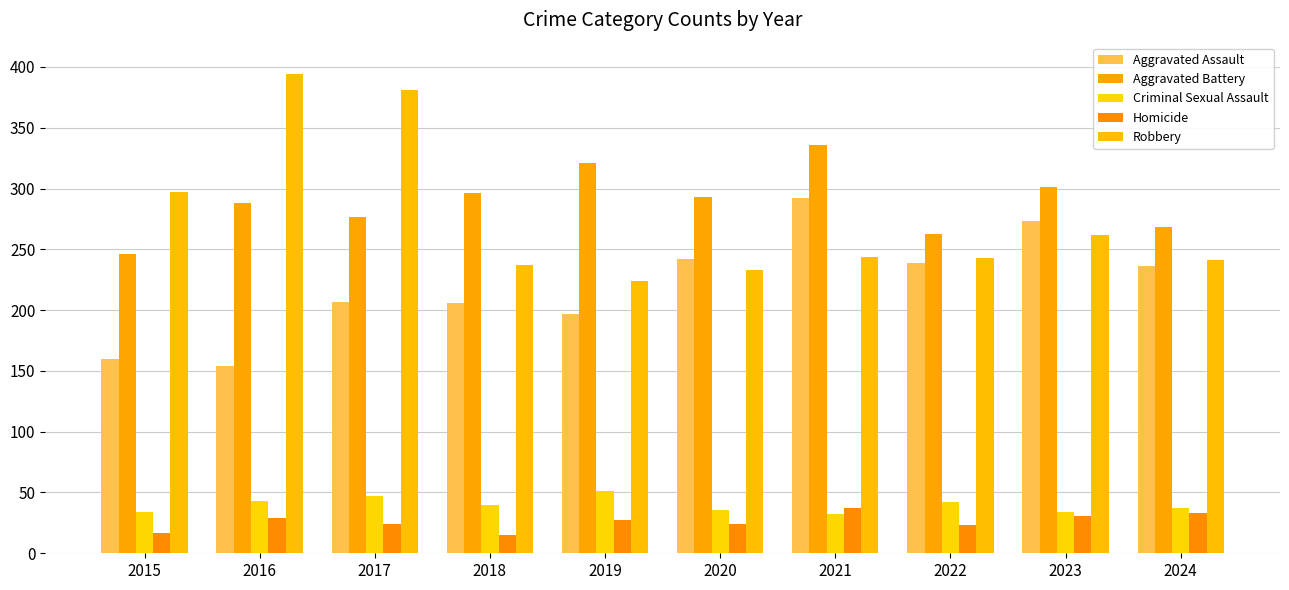

At which category is the sum across all series the highest?

2021